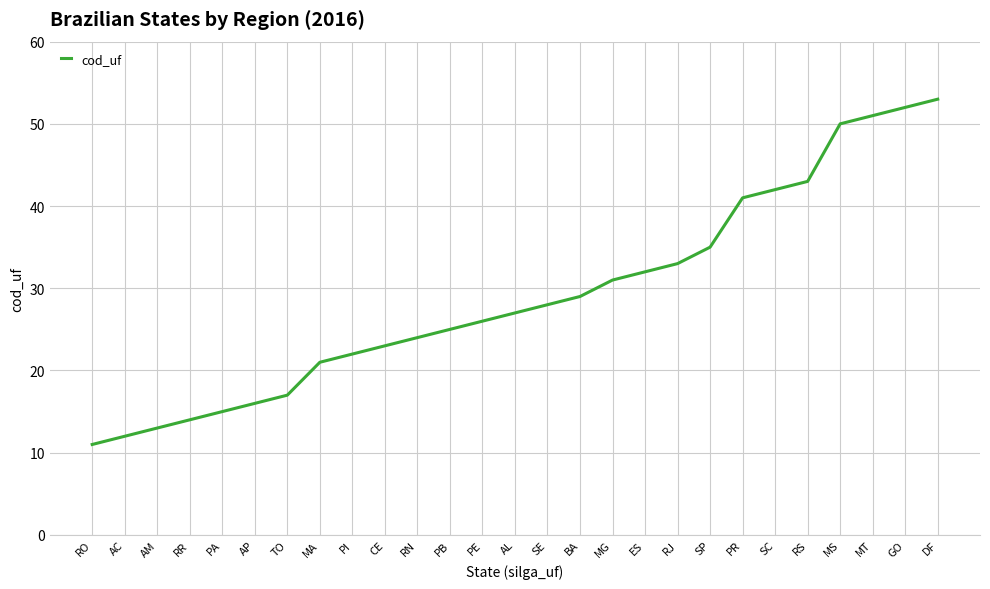

Reading left to right, list all the values displayed in this chart.

11	12	13	14	15	16	17	21	22	23	24	25	26	27	28	29	31	32	33	35	41	42	43	50	51	52	53